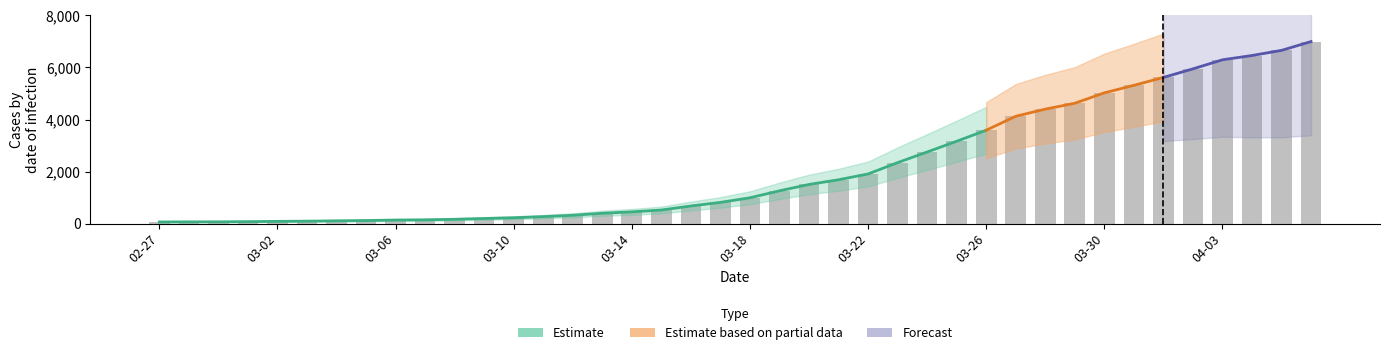

True or false: the data shows 452 at 03-14.

True